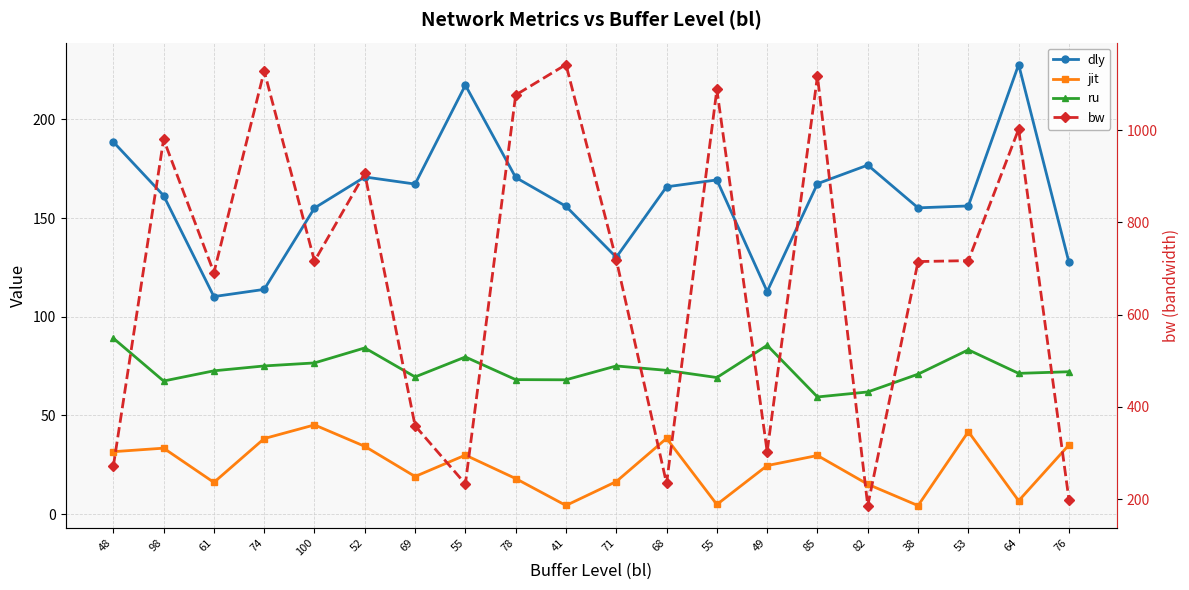

True or false: dly and ru intersect in this chart.

False